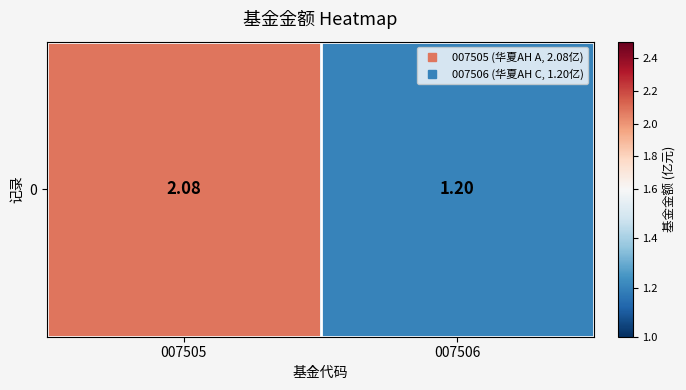

How many data points does each series have?

2